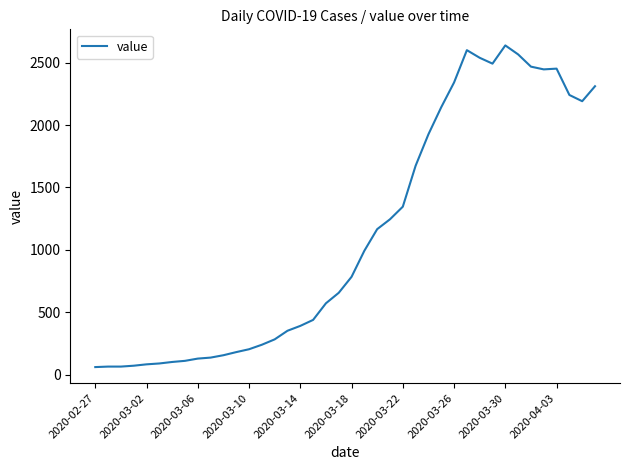

What is the maximum value shown in the chart?

2638